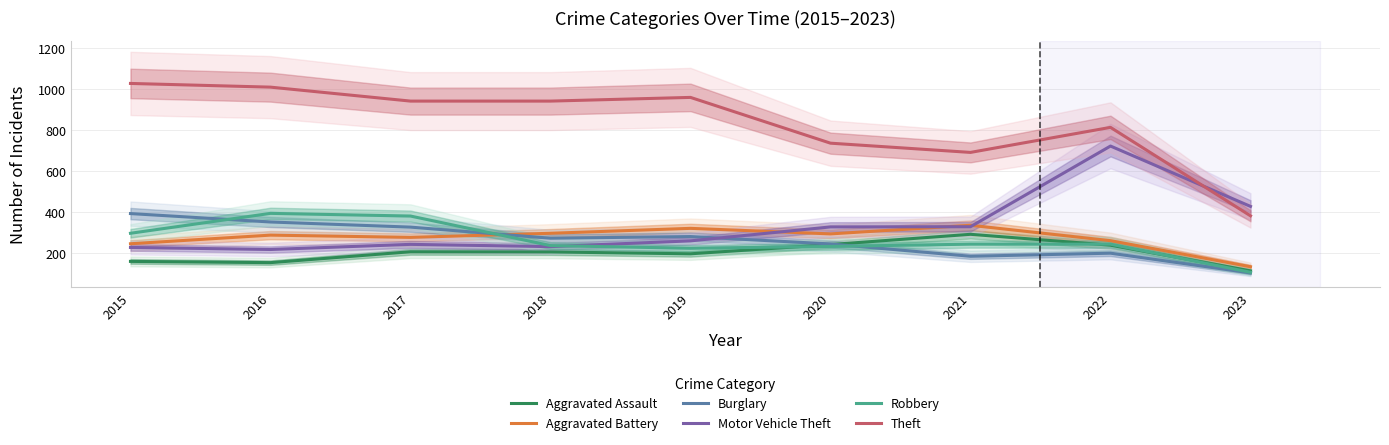

Between 2019 and 2022, which series saw the biggest shift?

Motor Vehicle Theft